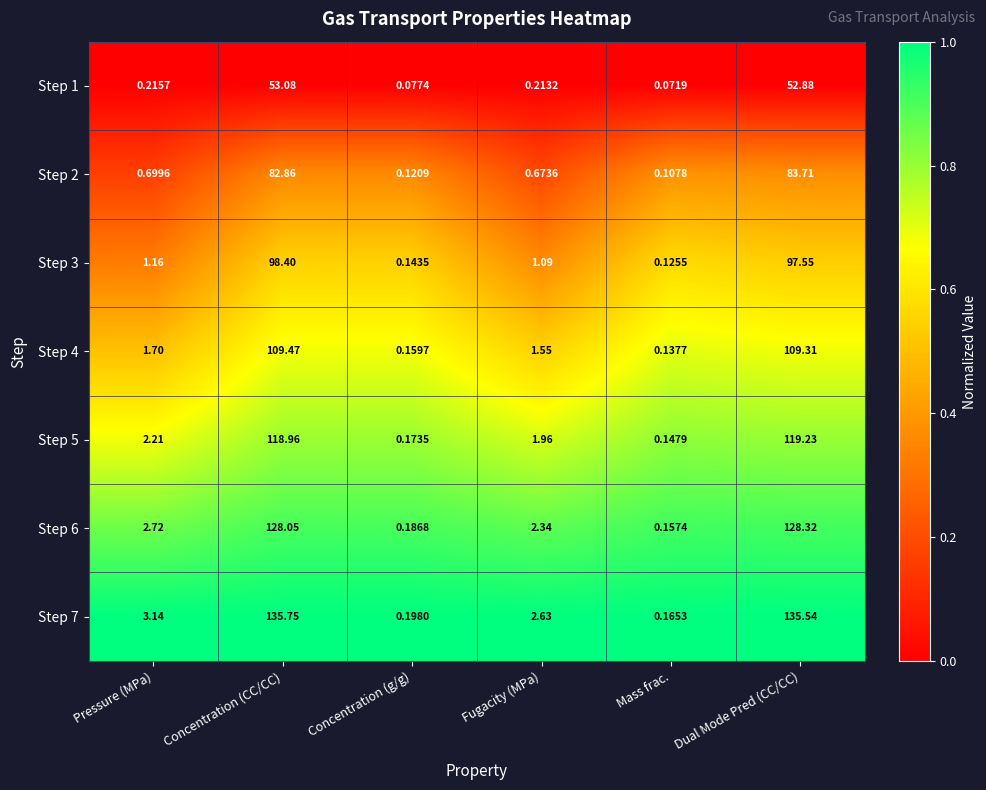

Rank the categories by Step 2 value from highest to lowest.

Dual Mode Pred (CC/CC), Concentration (CC/CC), Pressure (MPa), Fugacity (MPa), Concentration (g/g), Mass frac.